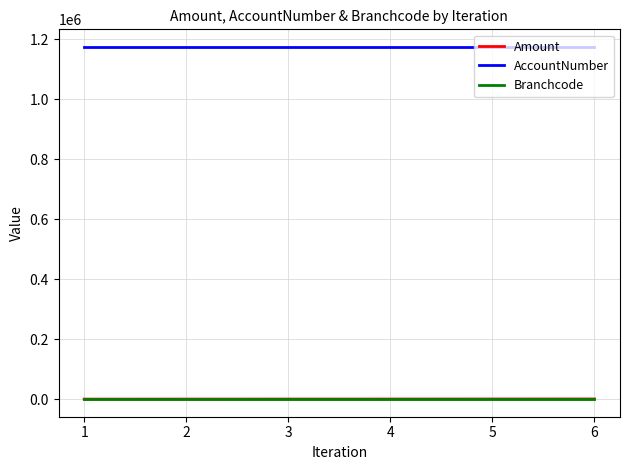

True or false: Amount and AccountNumber cross at least once.

False